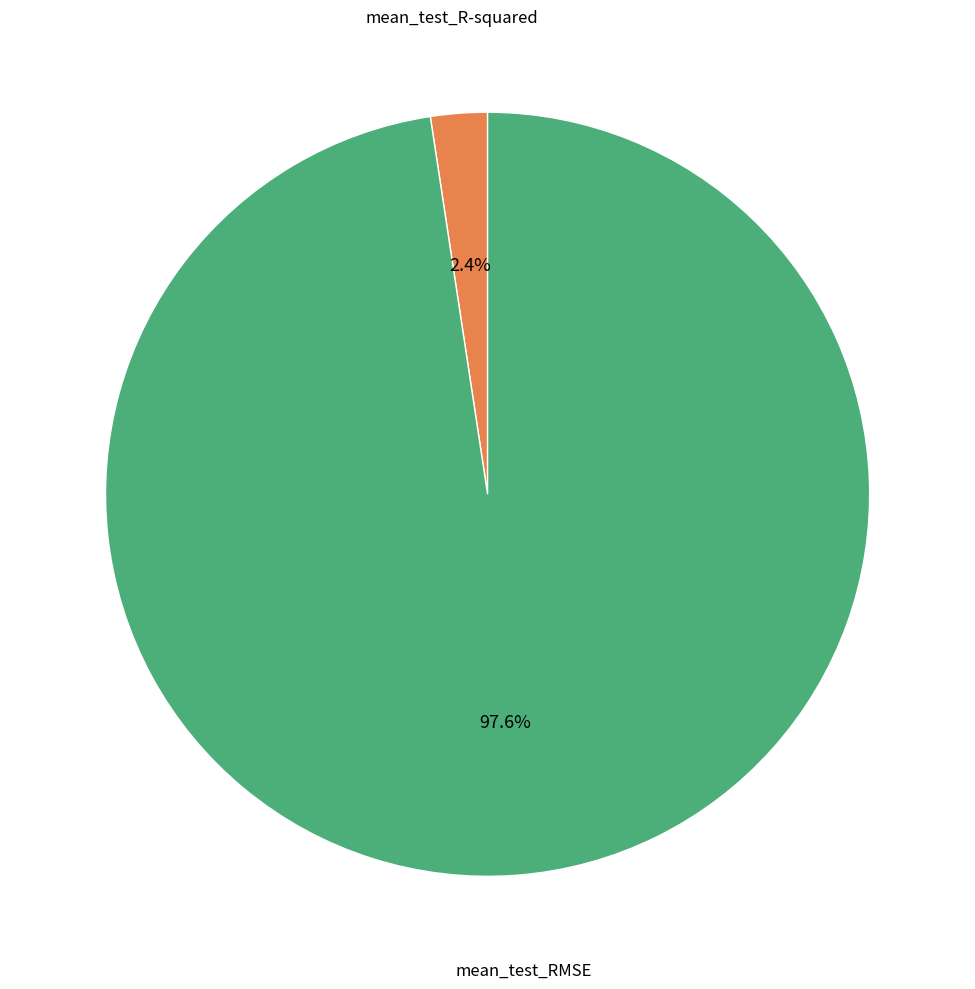

Does mean_test_R-squared represent more than half of the total?

No